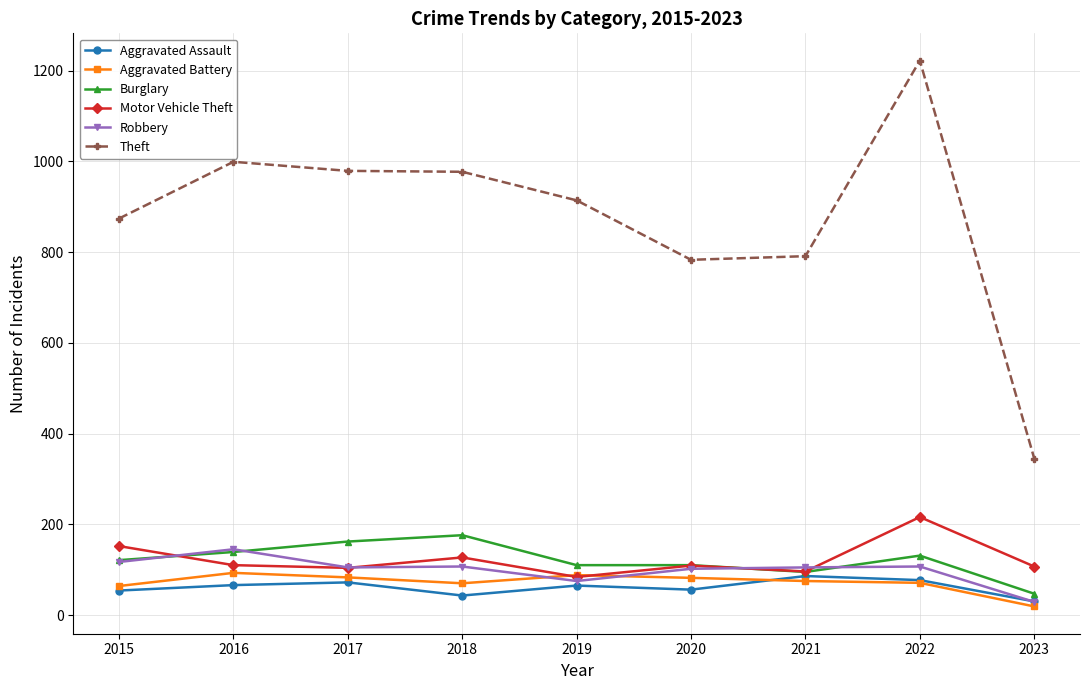

What is the total value across all series at 2021?

1248